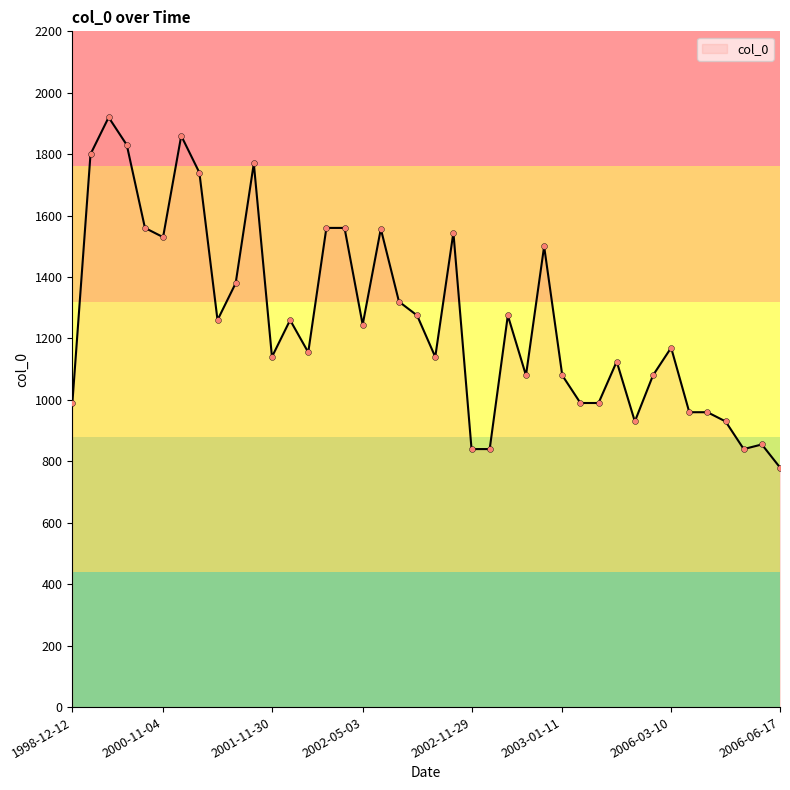

What is the maximum value shown in the chart?

1920